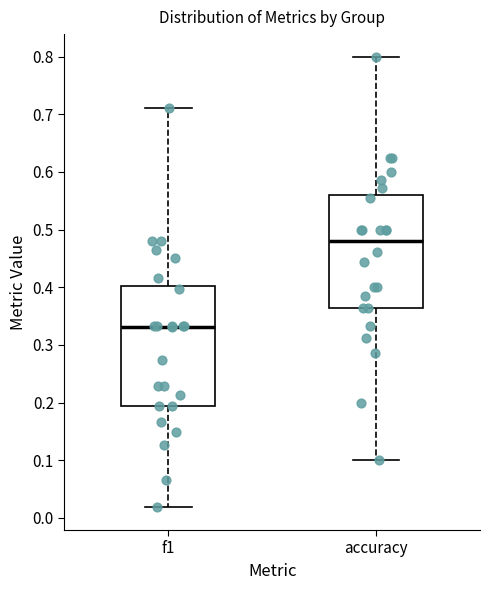

Reading left to right, read every box against the y-axis: the position of its median line, the range the box covers, and the ends of its whiskers. The values are not printed on the chart, so give them approximately, as read against the axis.

f1: median 0.33, box 0.19 to 0.40, whiskers 0.02 to 0.71
accuracy: median 0.48, box 0.36 to 0.56, whiskers 0.10 to 0.80